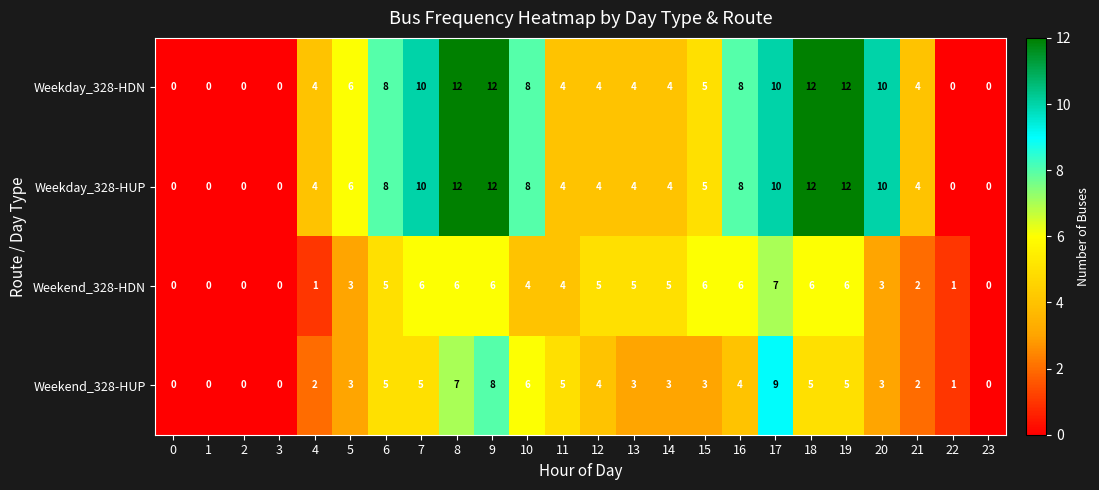

What is the difference between the highest and lowest values at 15?

3